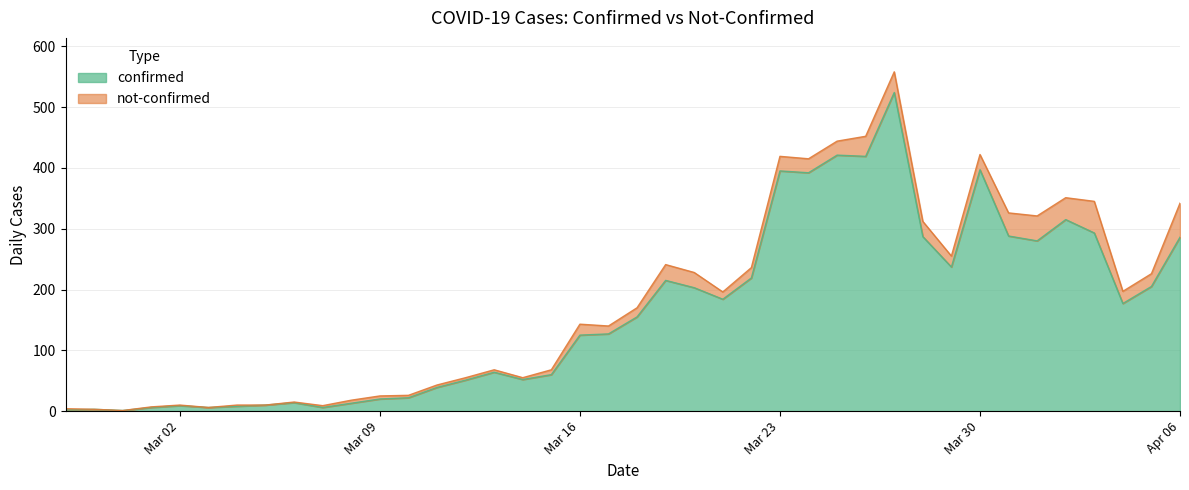

What is the change in value from 2020-03-25 to 2020-03-31?

-133